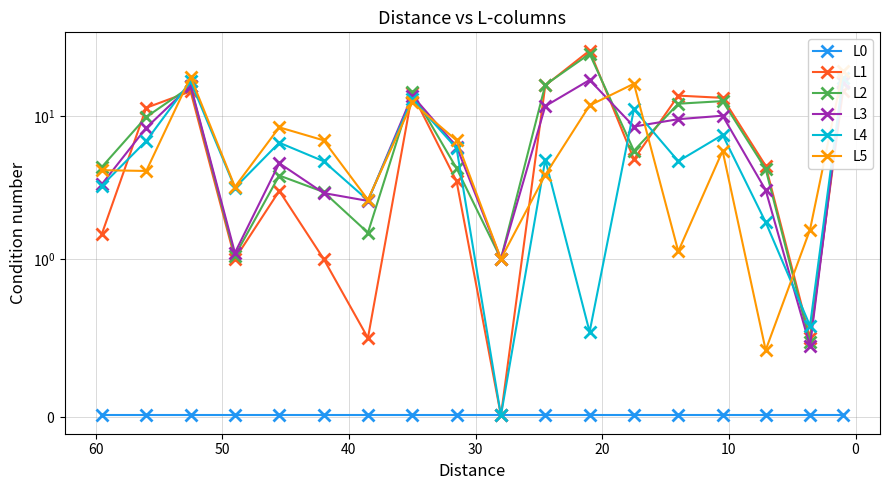

What is the spread (max minus min) of values at 40?

6.8